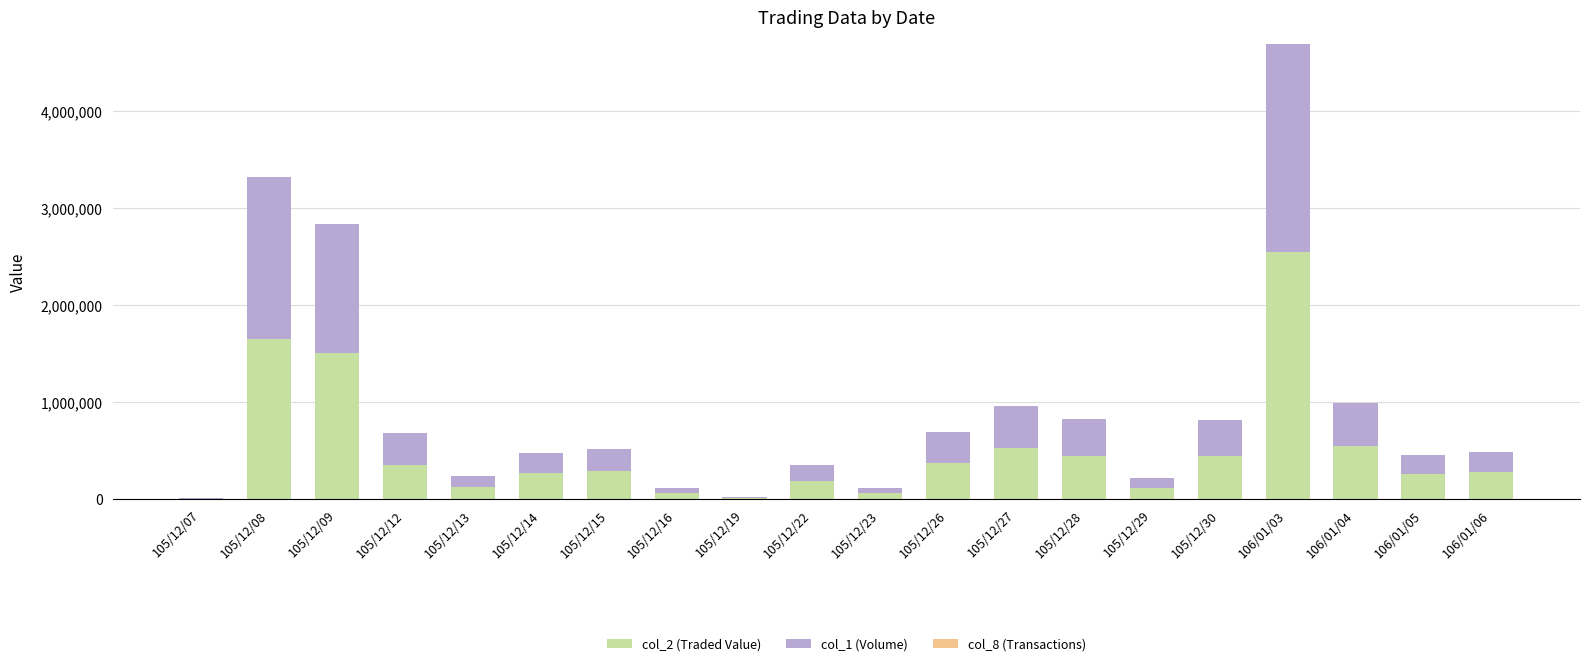

Count the number of data series in this chart.

3